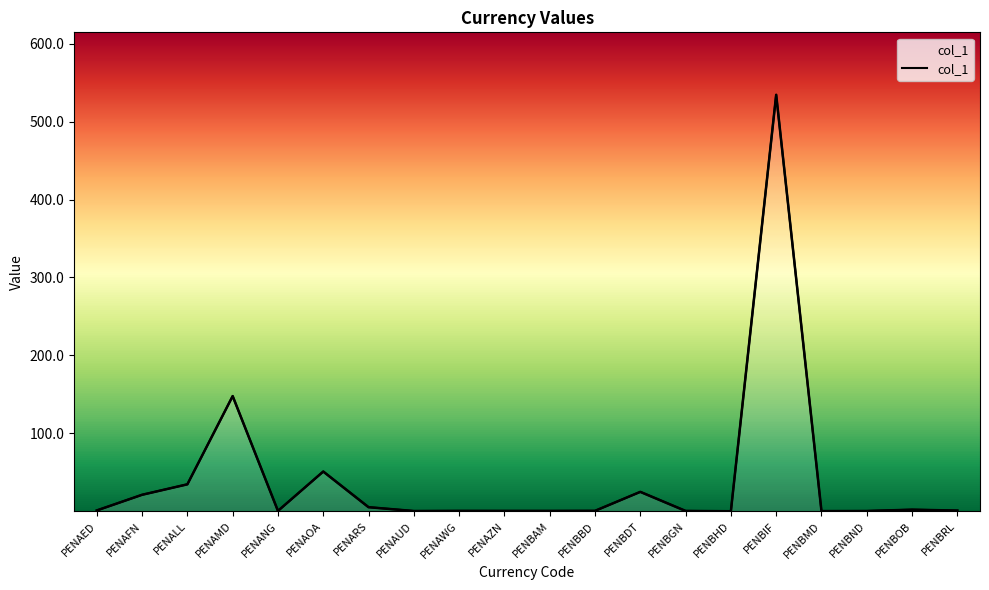

The chart shows a value of 534.3 at PENBIF. True or false?

True